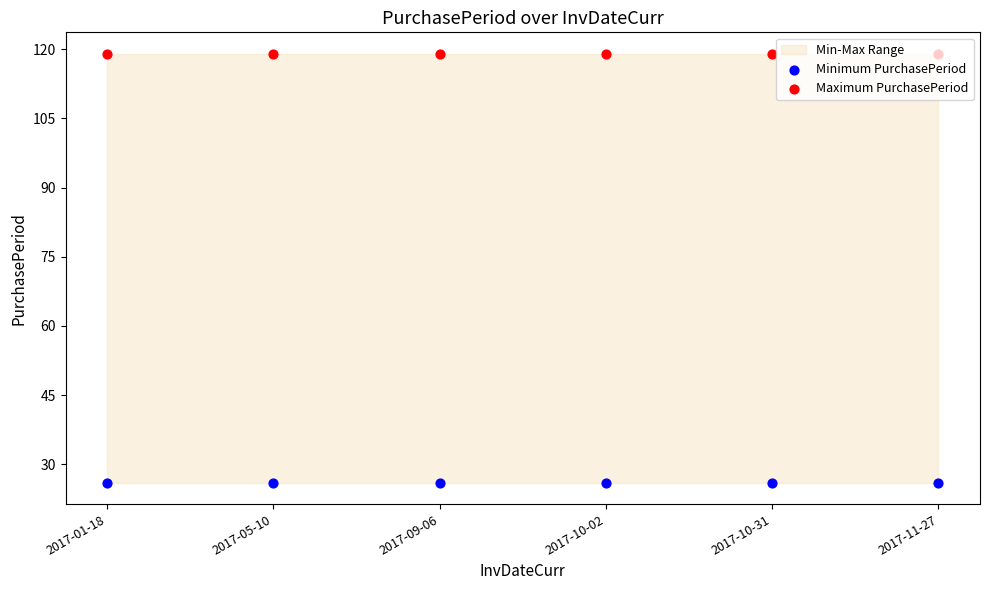

What is the total value across all series at 2017-10-31?

145